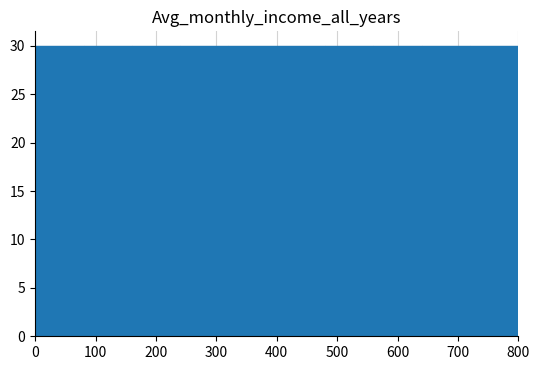

Reading left to right, list every bar in this chart as the range it spans on the x-axis followed by its height. The values are not printed on the chart, so give them approximately, as read against the axis.

0 to 80: 30
80 to 160: 30
160 to 240: 30
240 to 320: 30
320 to 400: 30
400 to 480: 30
480 to 560: 30
560 to 640: 30
640 to 720: 30
720 to 800: 30